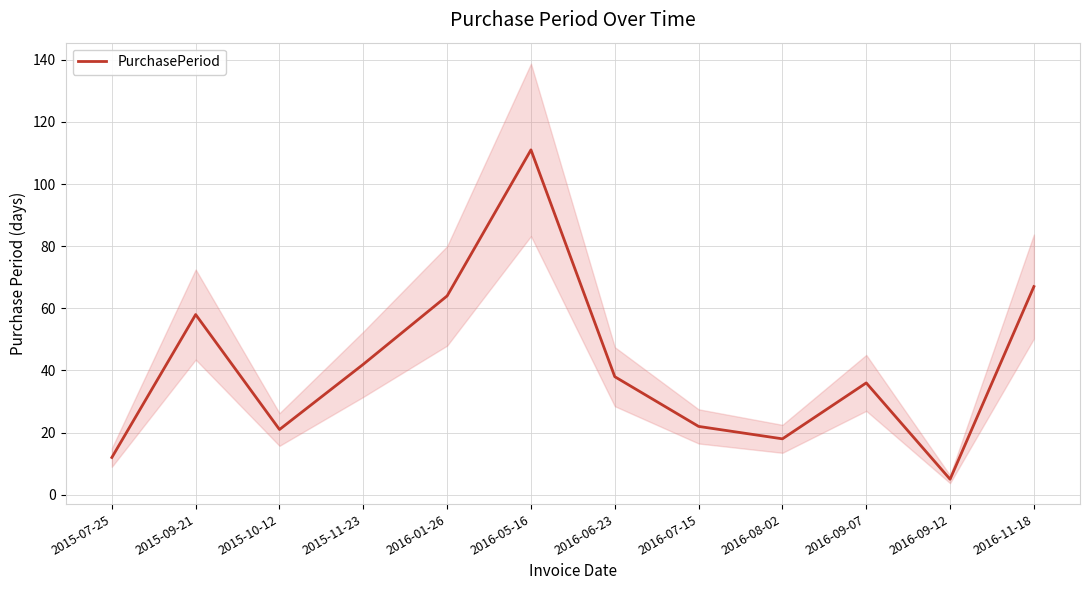

List the labels in order of value, smallest first.

2016-09-12, 2015-07-25, 2016-08-02, 2015-10-12, 2016-07-15, 2016-09-07, 2016-06-23, 2015-11-23, 2015-09-21, 2016-01-26, 2016-11-18, 2016-05-16